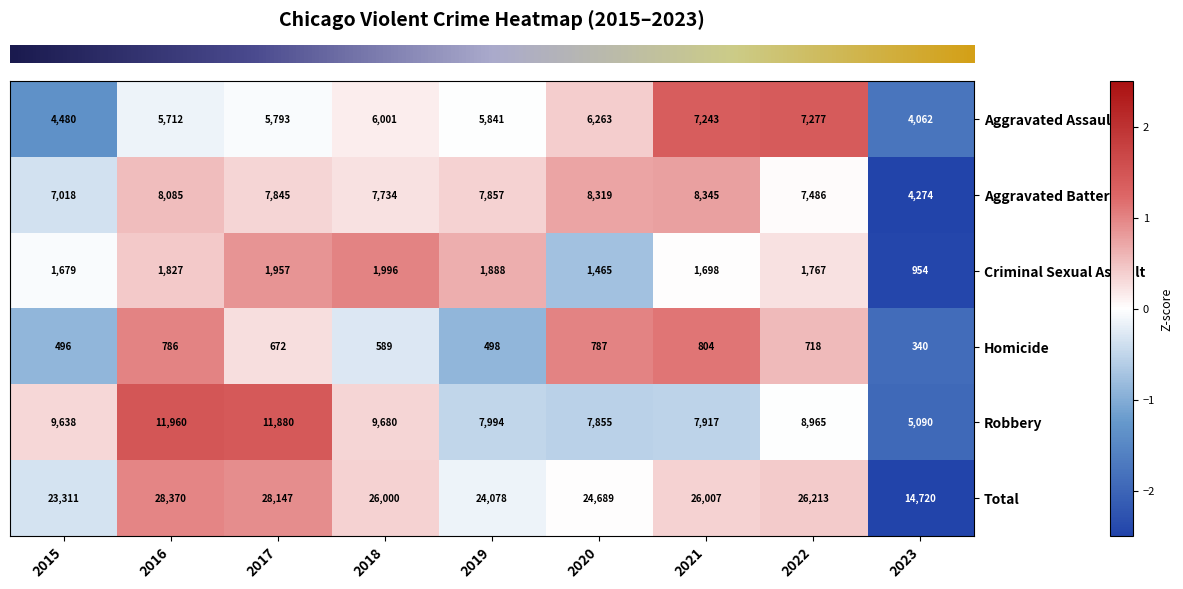

Is it true that Aggravated Battery equals 12417 at 2016?

False